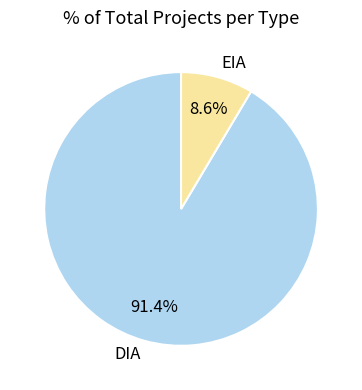

To the nearest percent, what is the average slice percentage?

50%